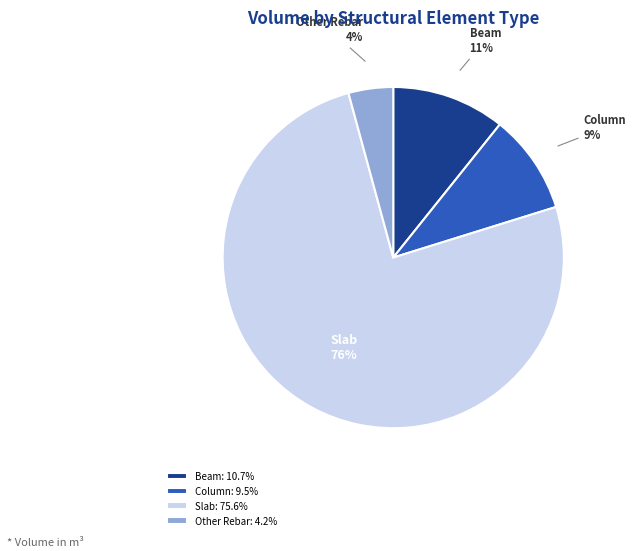

Count the number of slices in the pie.

4